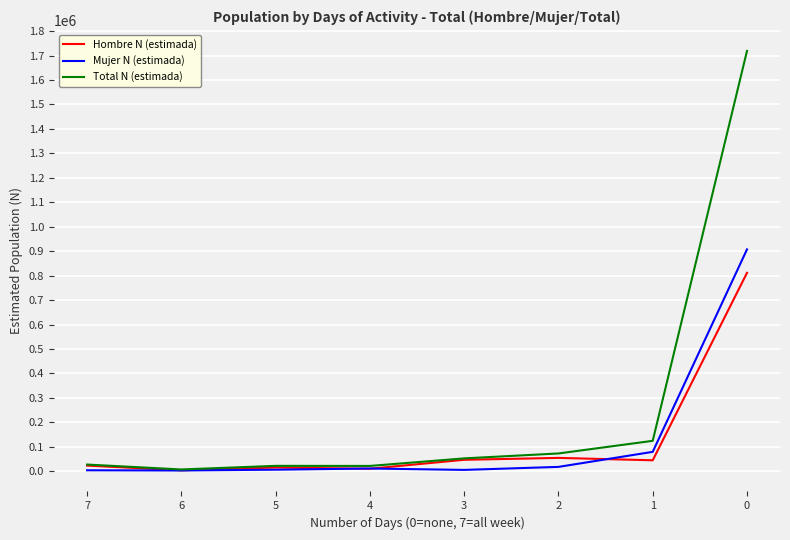

Does the chart have visible grid lines?

Yes